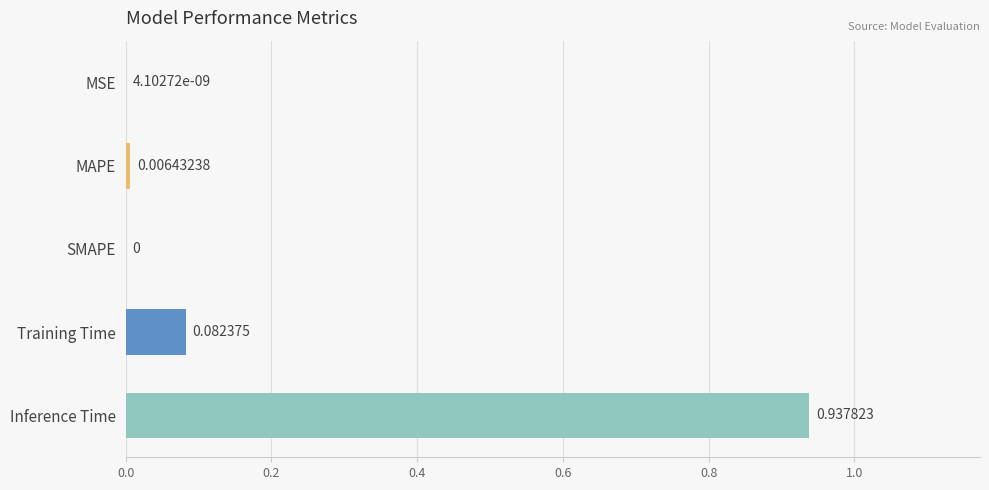

What is the sum of all values?

1.0